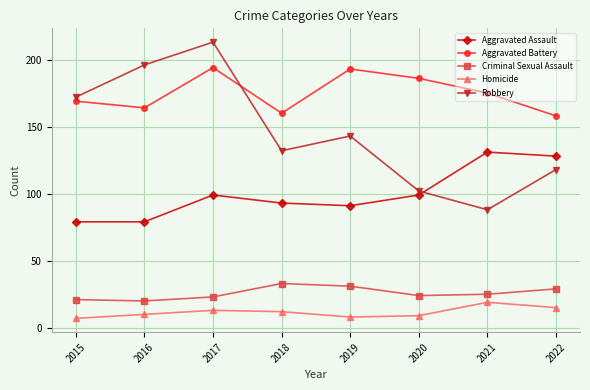

What is the difference between the second highest and second lowest values in the Aggravated Assault series?

49